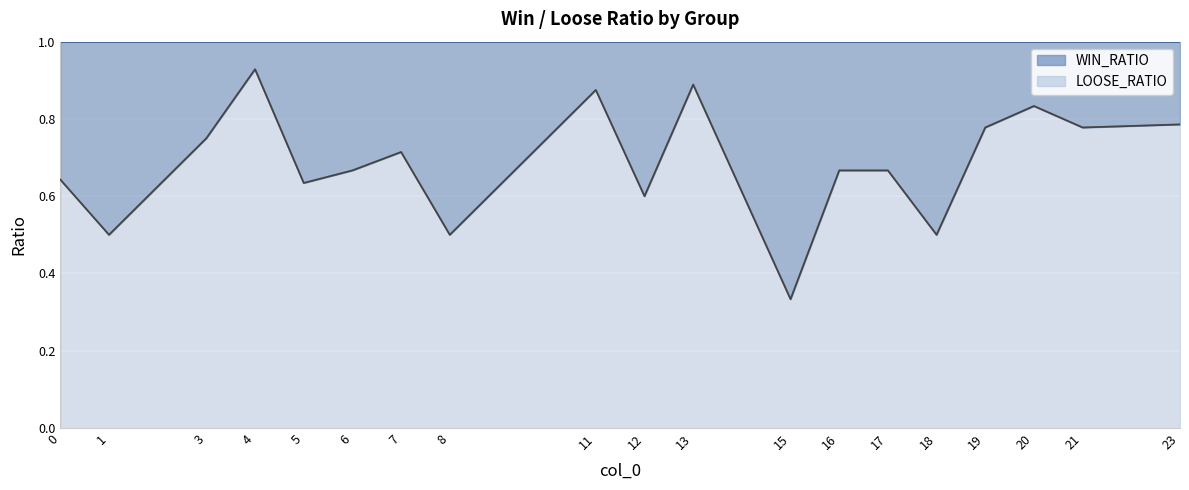

True or false: LOOSE_RATIO has a value of 1.2 at 19.

False